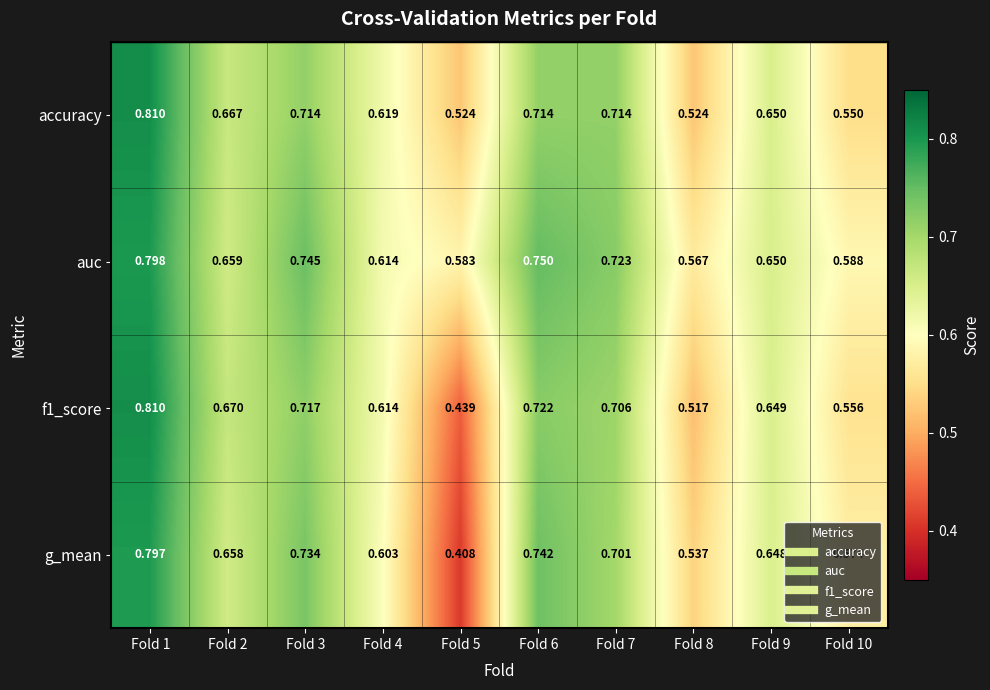

Which series has the largest total across all categories?

auc